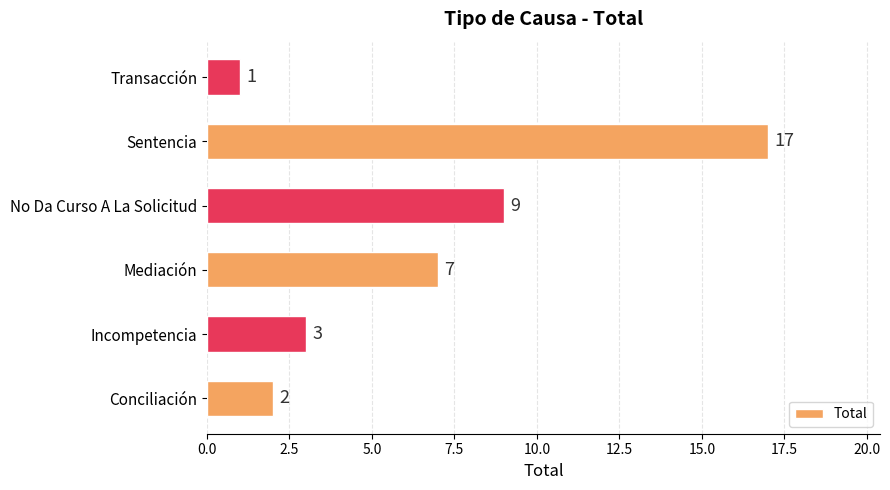

What is the difference between the maximum and second lowest values?

15